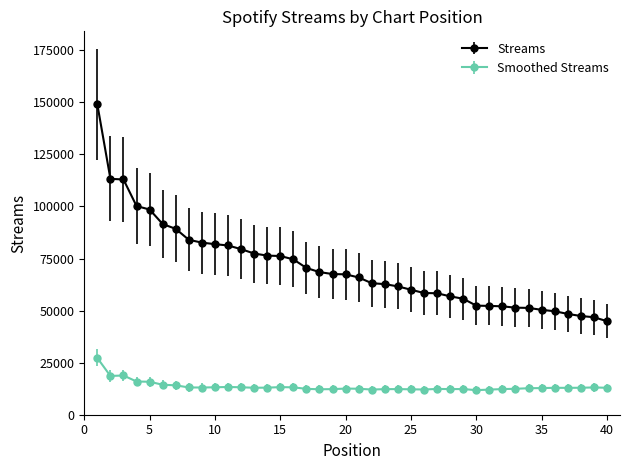

How many lines are shown in the chart?

2